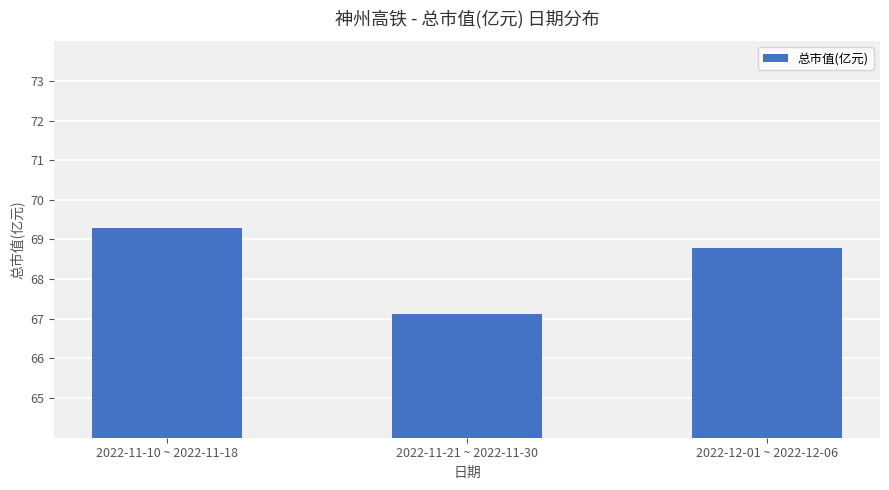

What is the value of the 1st bar from the left?

69.3